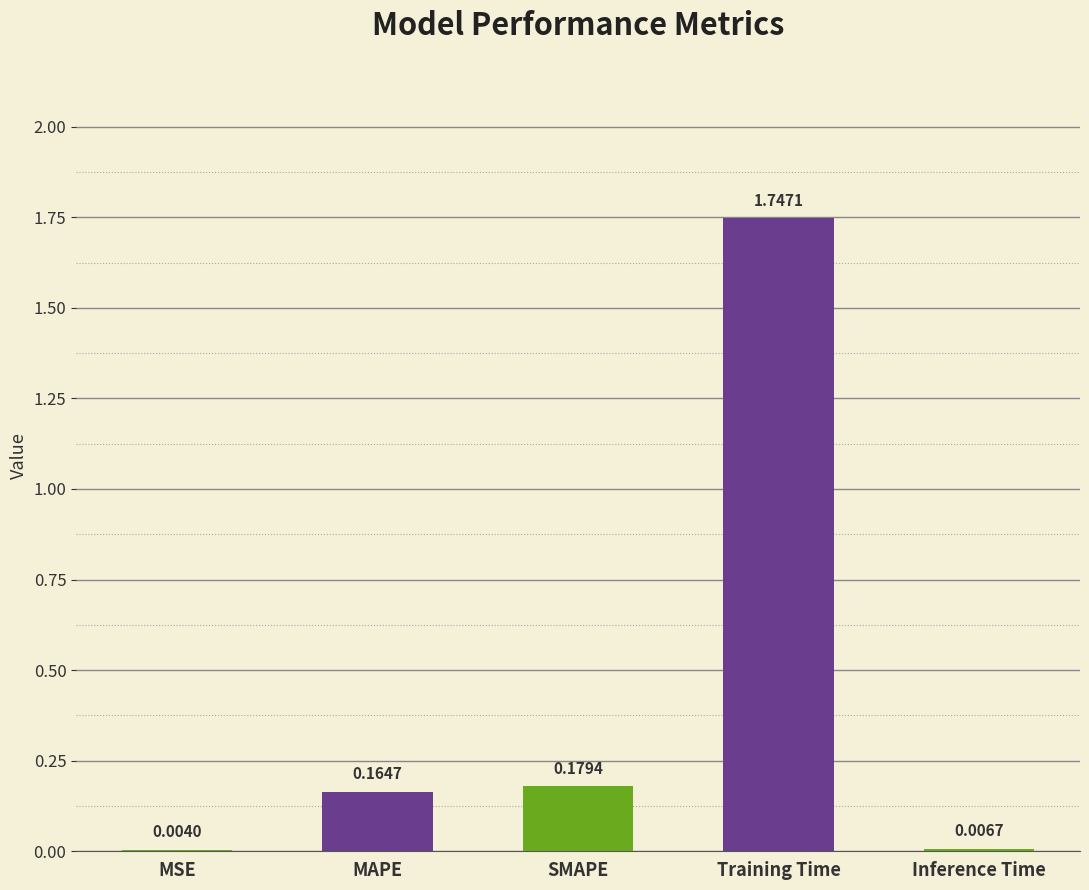

What is the change in value from MAPE to Training Time?

+1.6